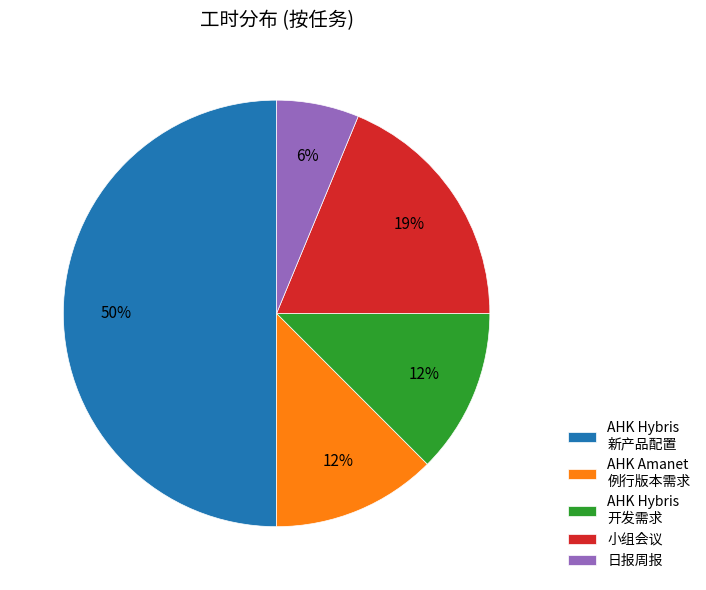

Which slice is the smallest?

日报周报